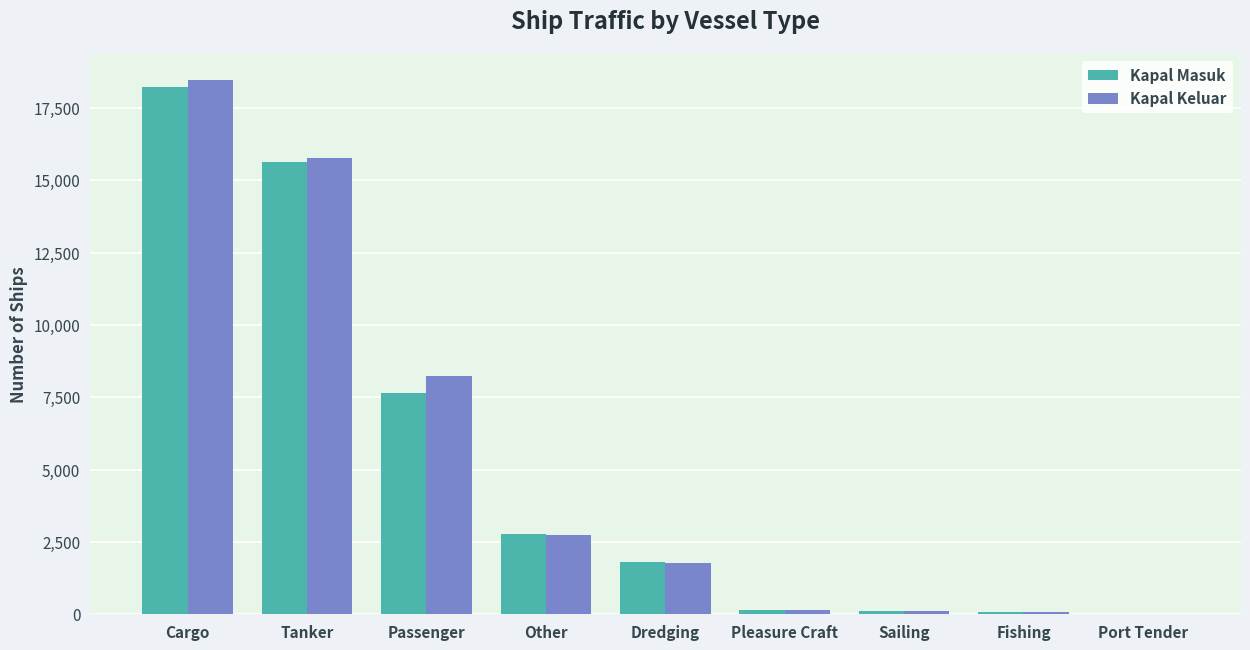

Between Passenger and Pleasure Craft, which series saw the biggest shift?

Kapal Keluar